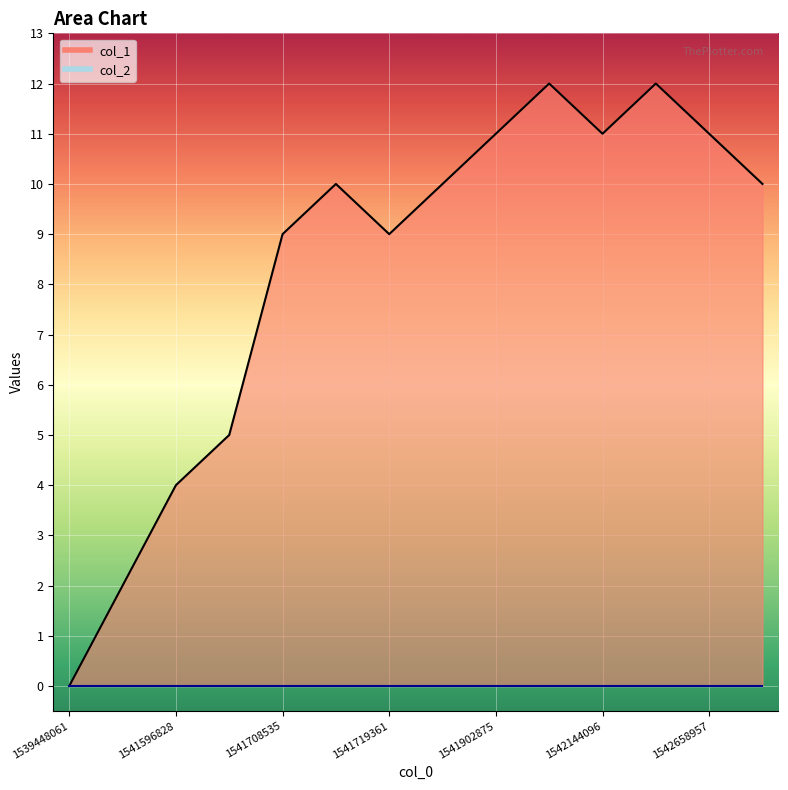

What is the ratio of the value at 1541716157 to the value at 1541596828?

2.5